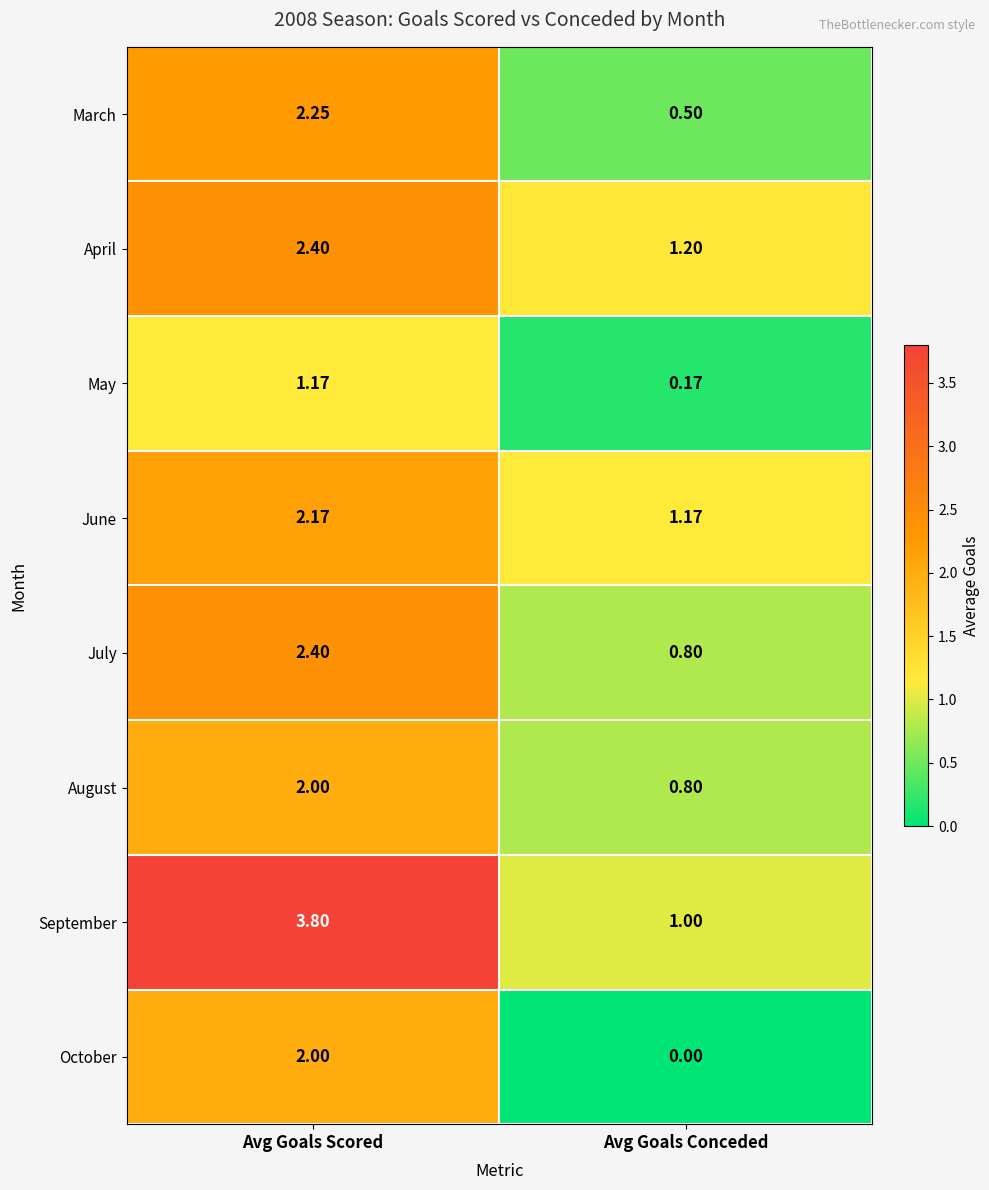

At which category is the sum across all series the highest?

Avg Goals Scored